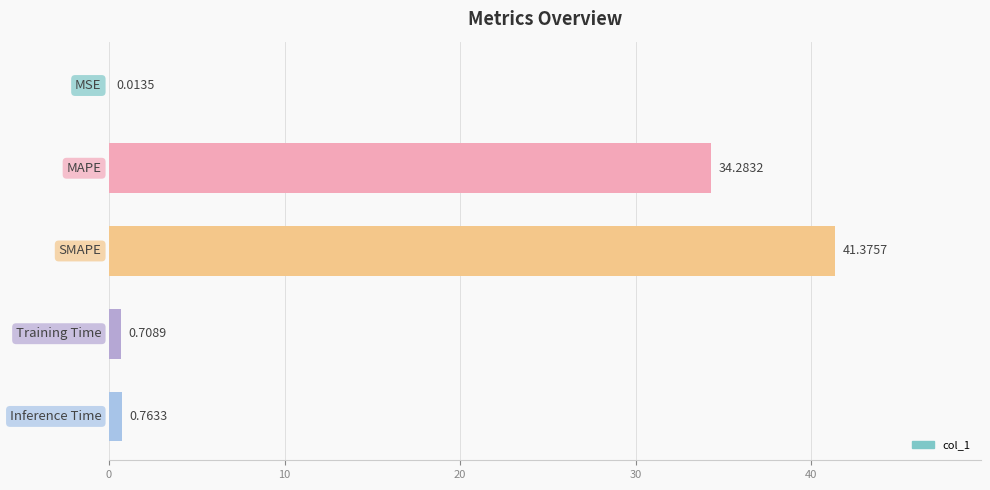

Count the number of data series in this chart.

1